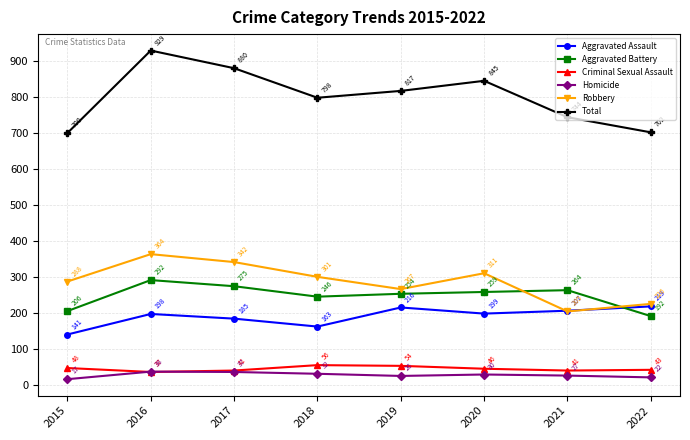

Which series has the largest total across all categories?

Total